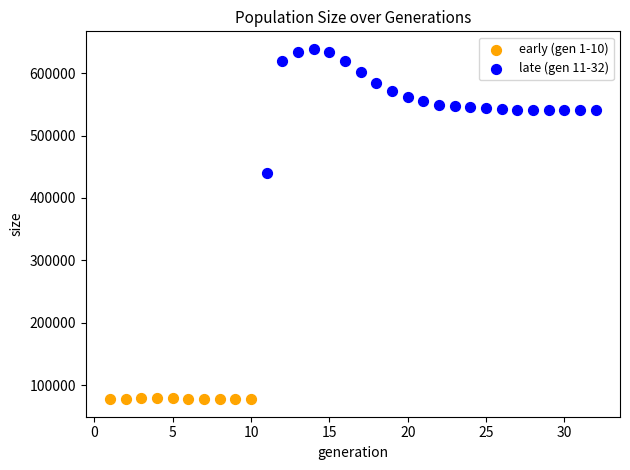

Which series reaches the maximum Y coordinate?

late (gen 11-32)